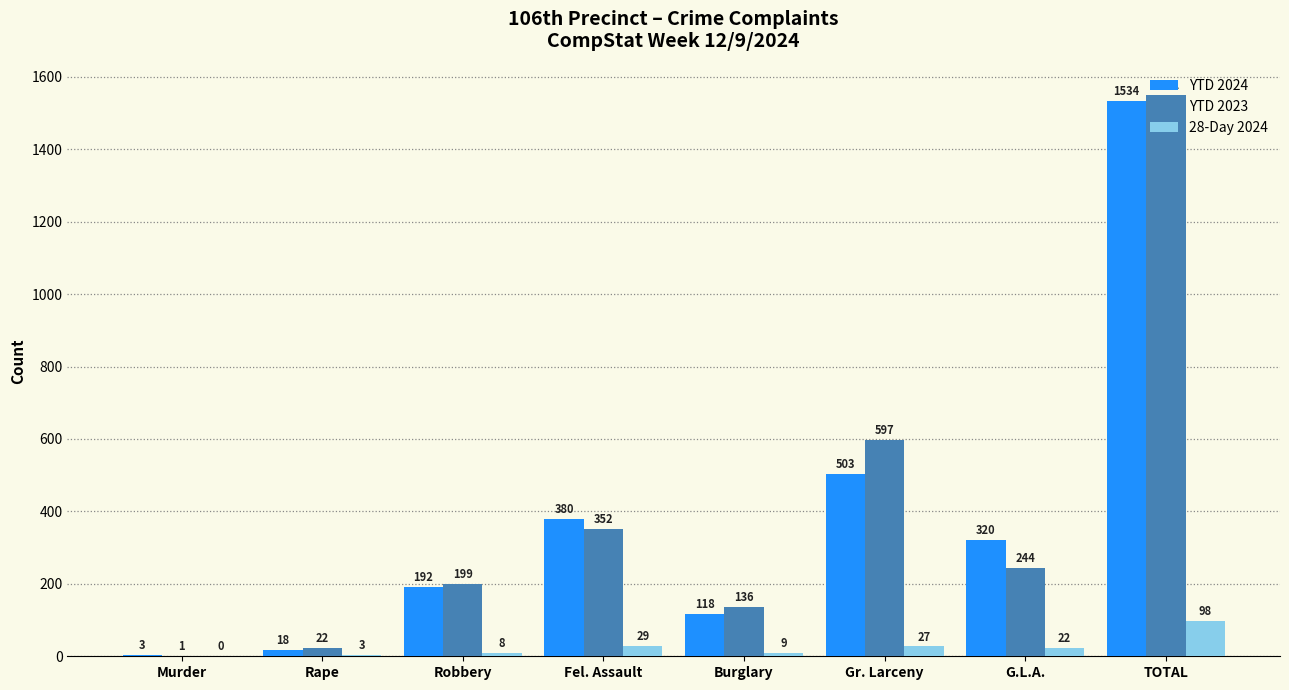

Reading right to left, extract all data points from this chart.

YTD 2024: TOTAL=1534	G.L.A.=320	Gr. Larceny=503	Burglary=118	Fel. Assault=380	Robbery=192	Rape=18	Murder=3
YTD 2023: TOTAL=1551	G.L.A.=244	Gr. Larceny=597	Burglary=136	Fel. Assault=352	Robbery=199	Rape=22	Murder=1
28-Day 2024: TOTAL=98	G.L.A.=22	Gr. Larceny=27	Burglary=9	Fel. Assault=29	Robbery=8	Rape=3	Murder=0